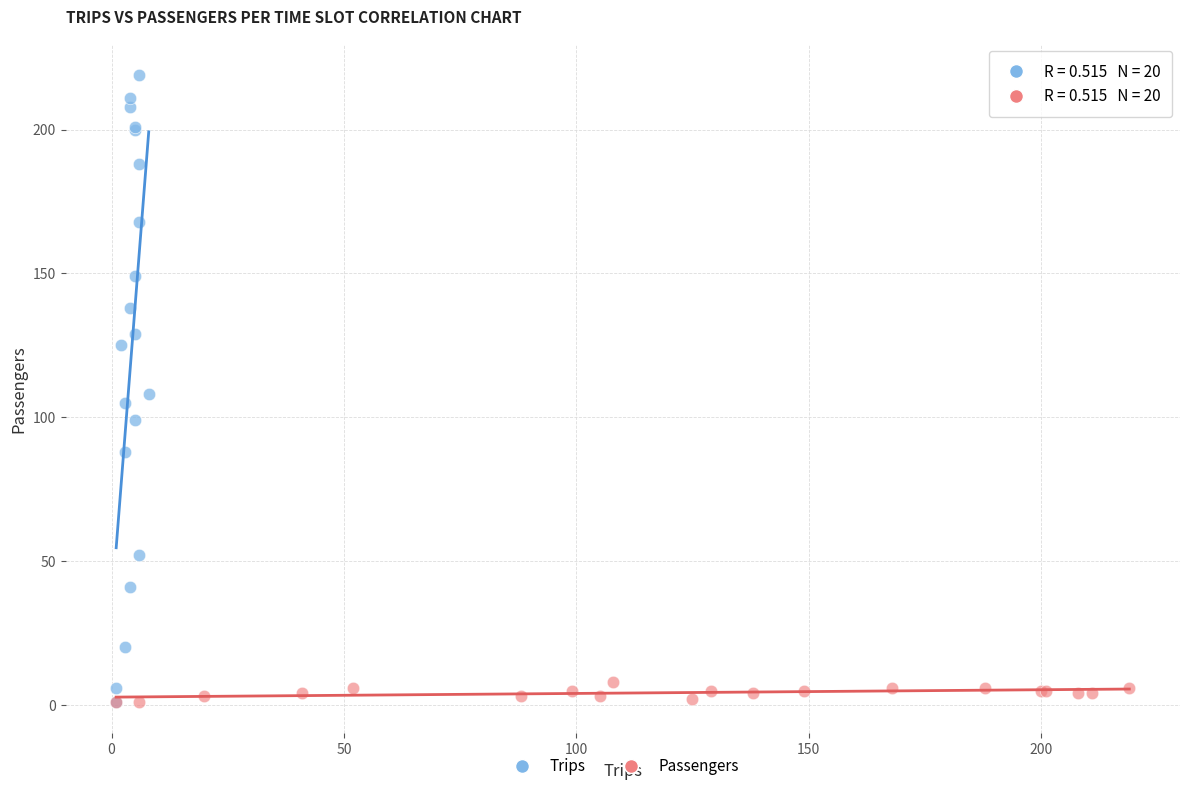

Which series has the largest Y range (max minus min)?

Trips